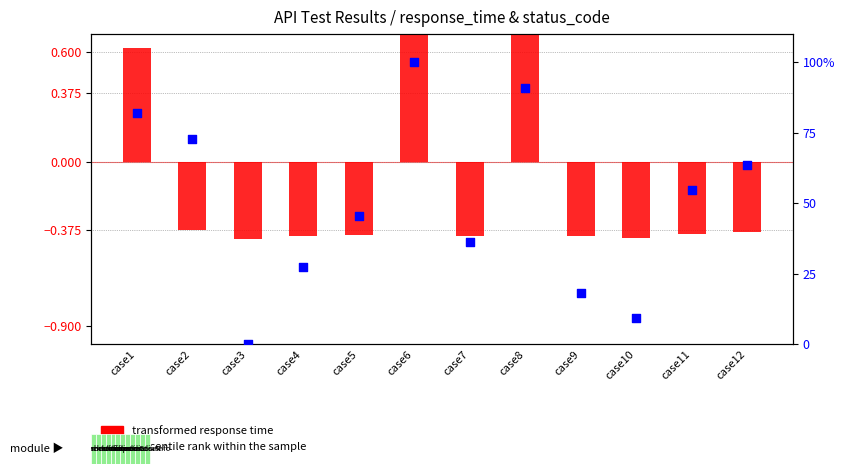

What is the total value across all series at case5?

45.1